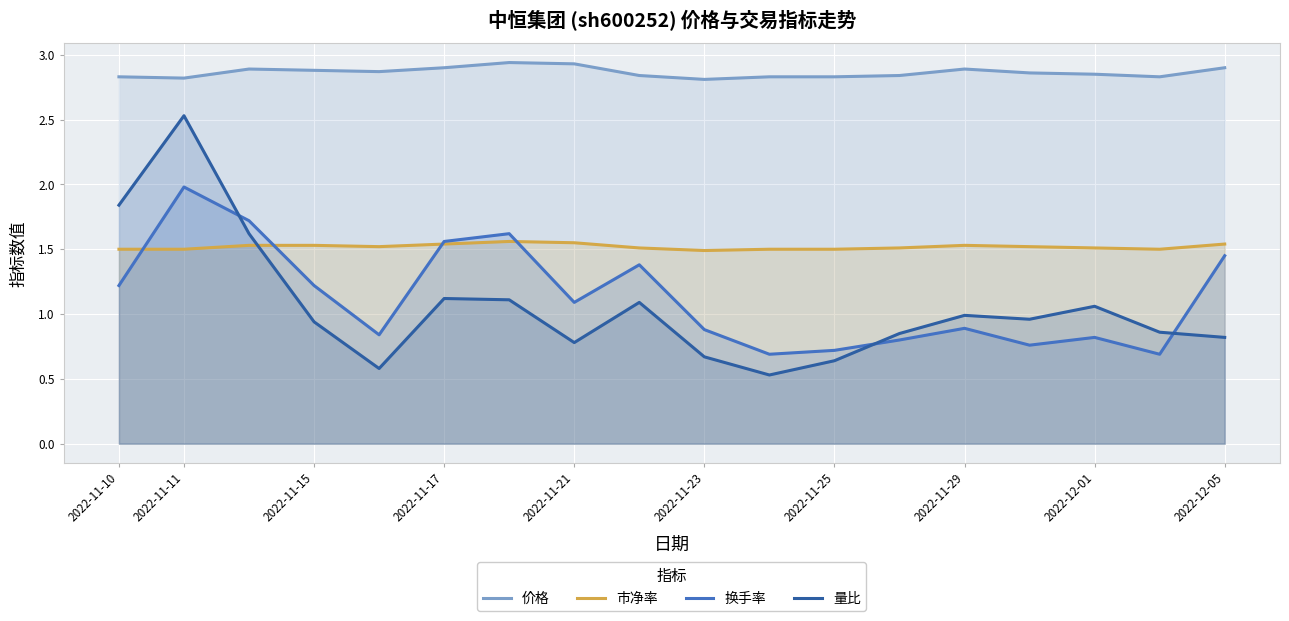

What is the minimum value shown in the chart?

0.5